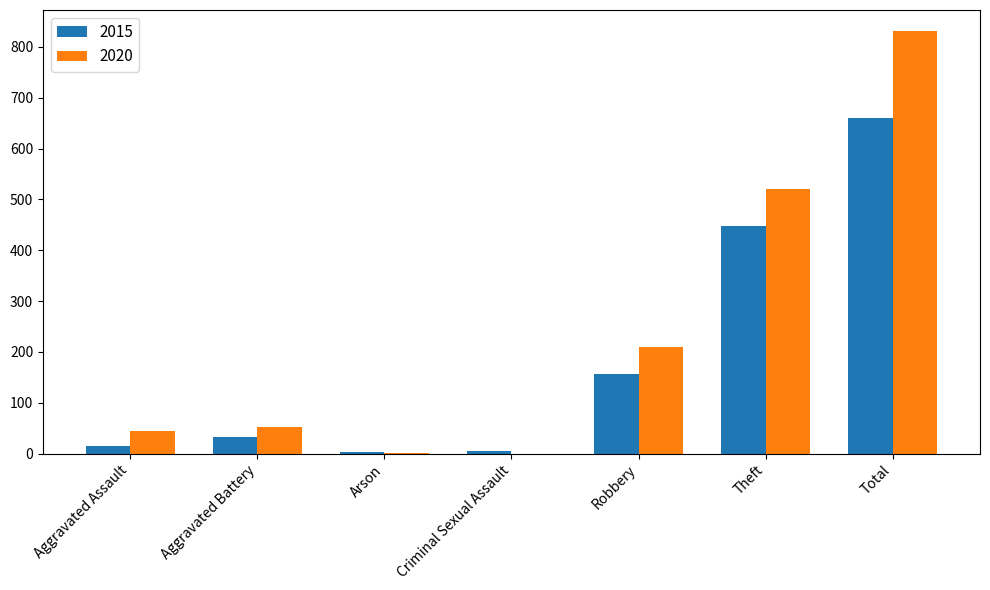

The 2020 series shows 1468 at Total. True or false?

False